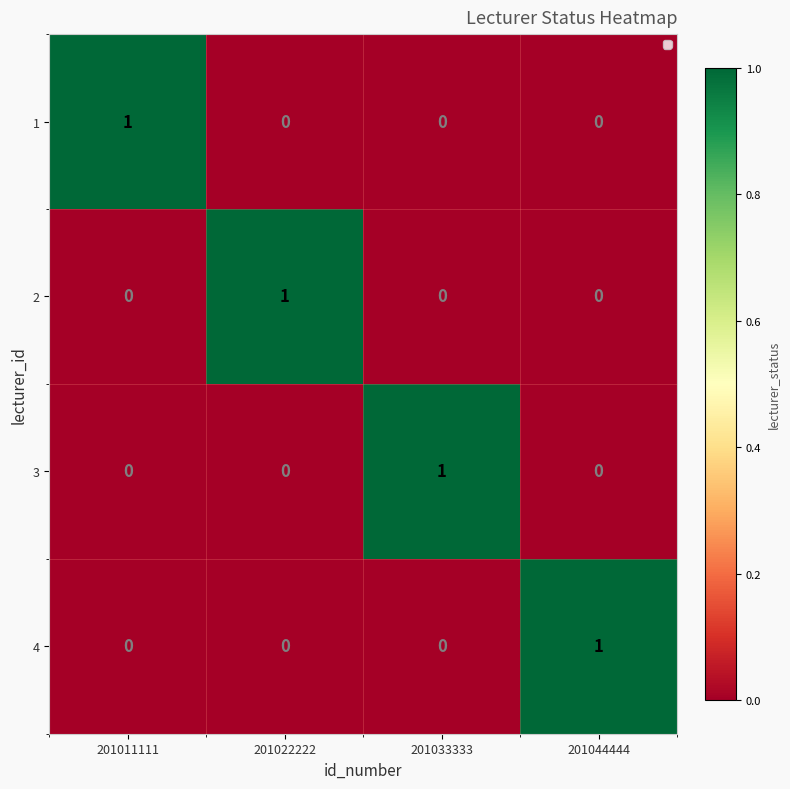

Count the 1 values in the range 0 to 1.

4